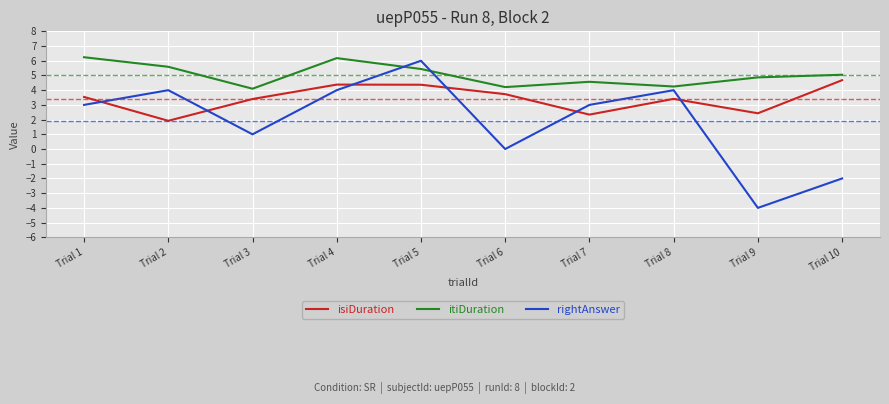

How many values in the isiDuration series are below 3?

3